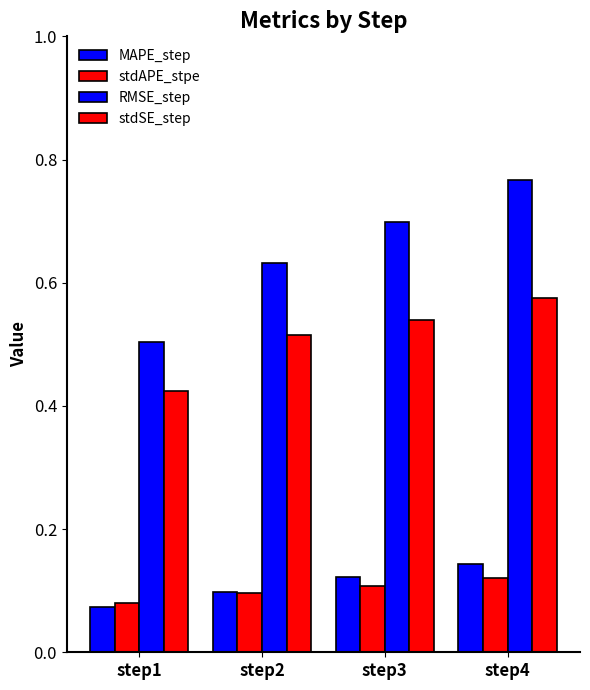

How many bars are there in each group?

4